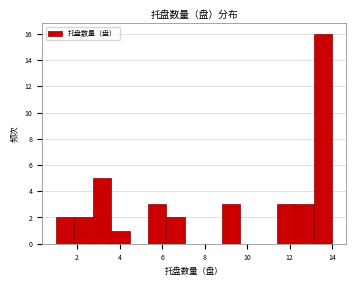

Reading left to right, transcribe this chart: for each bar, give the range it covers on the x-axis and its height. Neither the bar edges nor the heights are printed on the chart, so give them approximately, as read against the axes.

1.0 to 1.8: 2
1.8 to 2.8: 2
2.8 to 3.6: 5
3.6 to 4.4: 1
4.4 to 5.4: 0
5.4 to 6.2: 3
6.2 to 7.0: 2
7.0 to 8.0: 0
8.0 to 8.8: 0
8.8 to 9.6: 3
9.6 to 10.6: 0
10.6 to 11.4: 0
11.4 to 12.2: 3
12.2 to 13.2: 3
13.2 to 14.0: 16